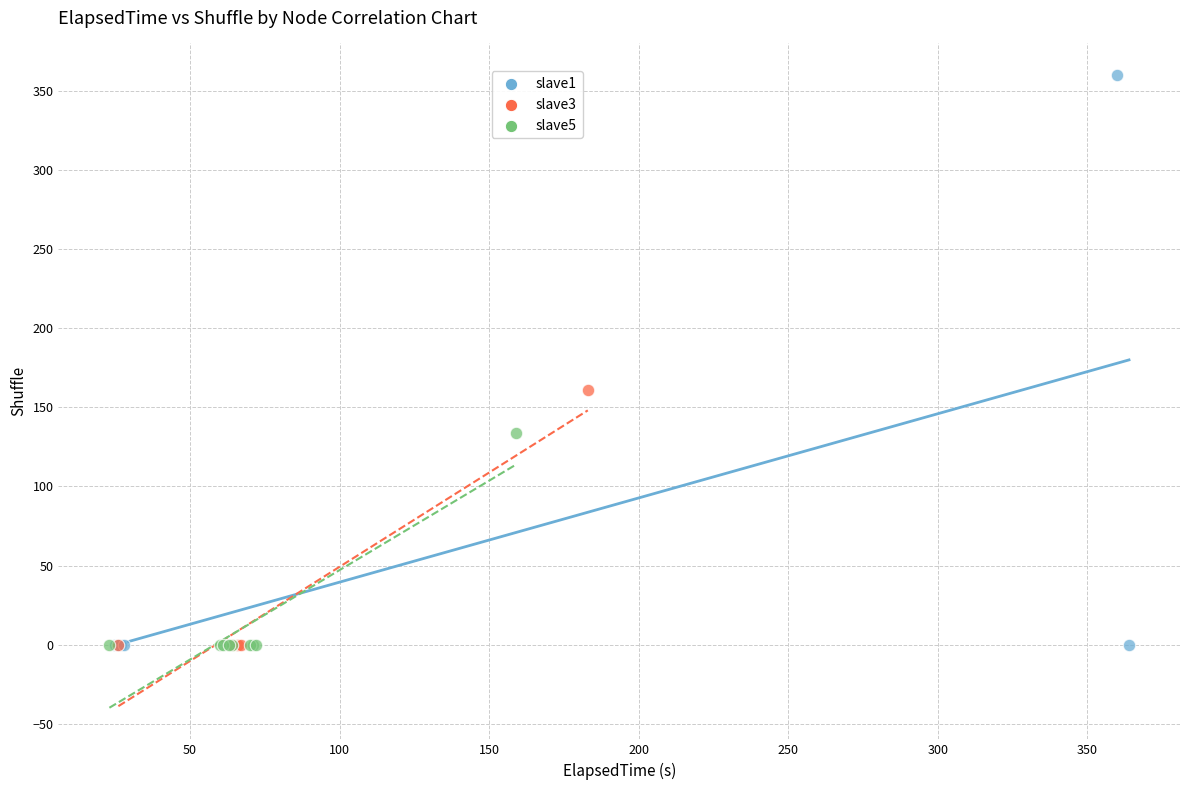

Which series reaches the maximum Y coordinate?

slave1